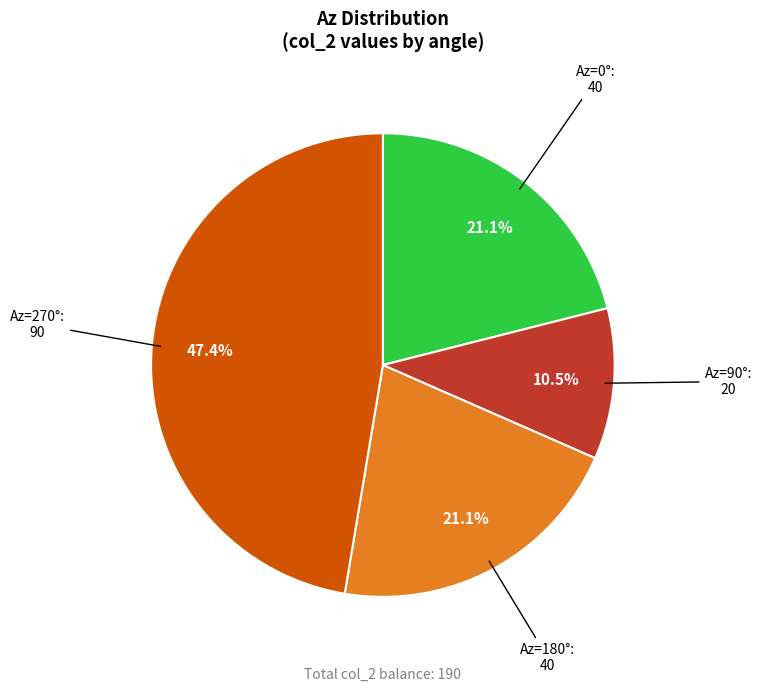

Does any single category account for the majority?

No